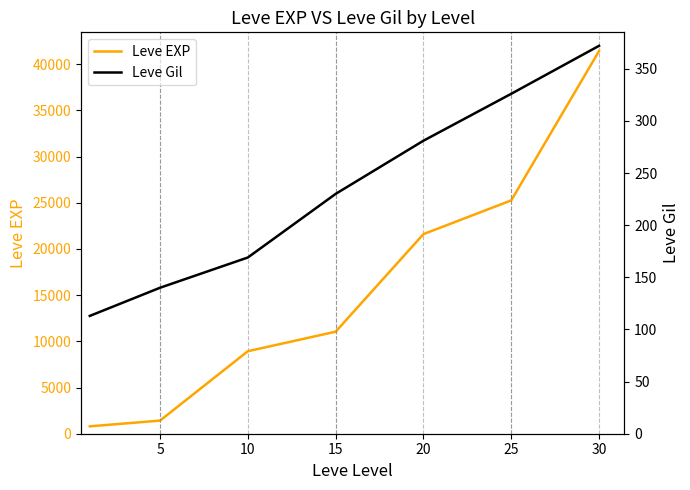

What is the sum of the Leve Gil values at 30 and 5?

512